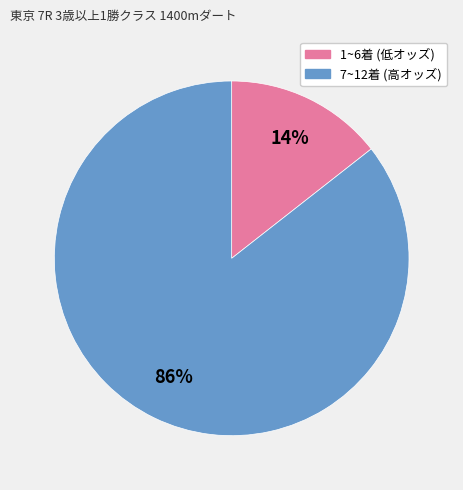

Is there a majority slice in this chart?

Yes